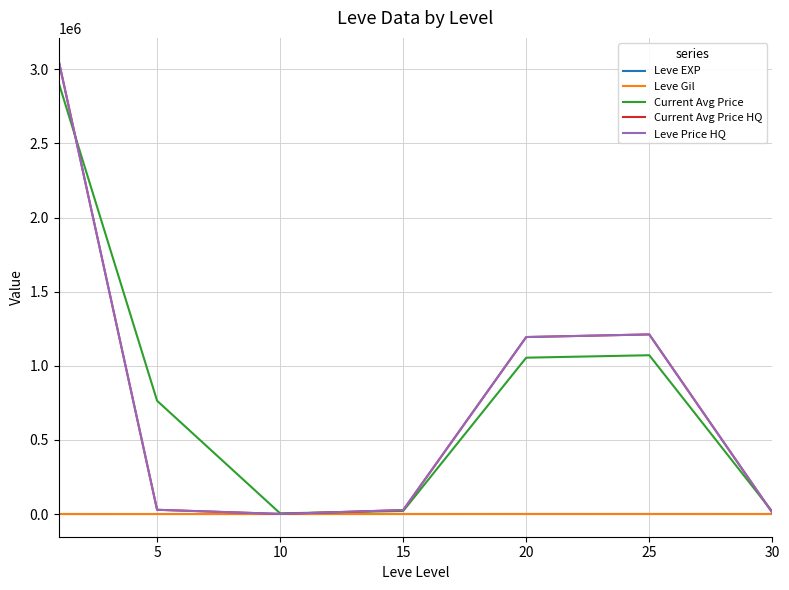

Is this an area chart (filled region under the line)?

No